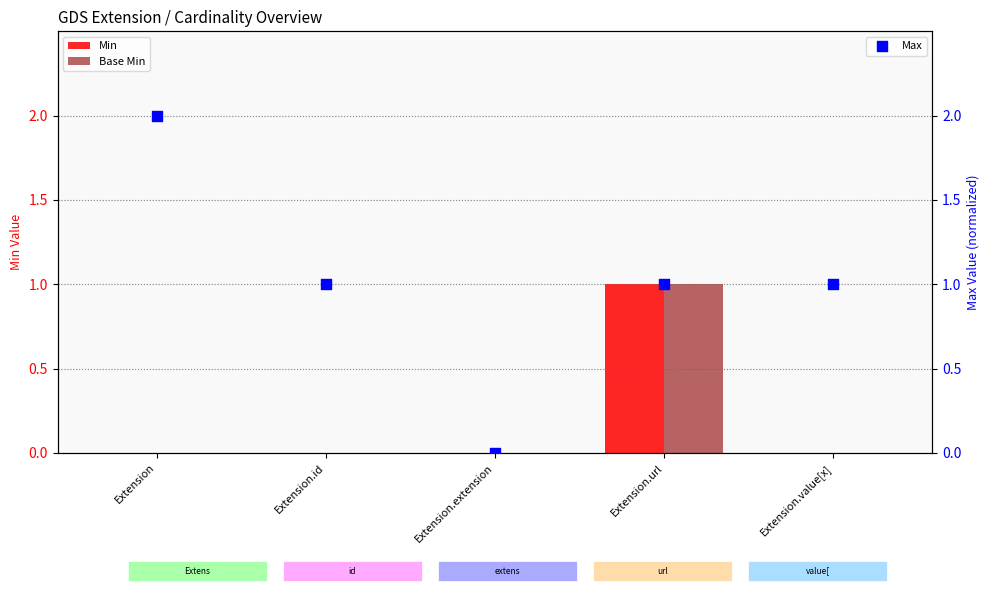

What is the total value across all series at Extension.value[x]?

1